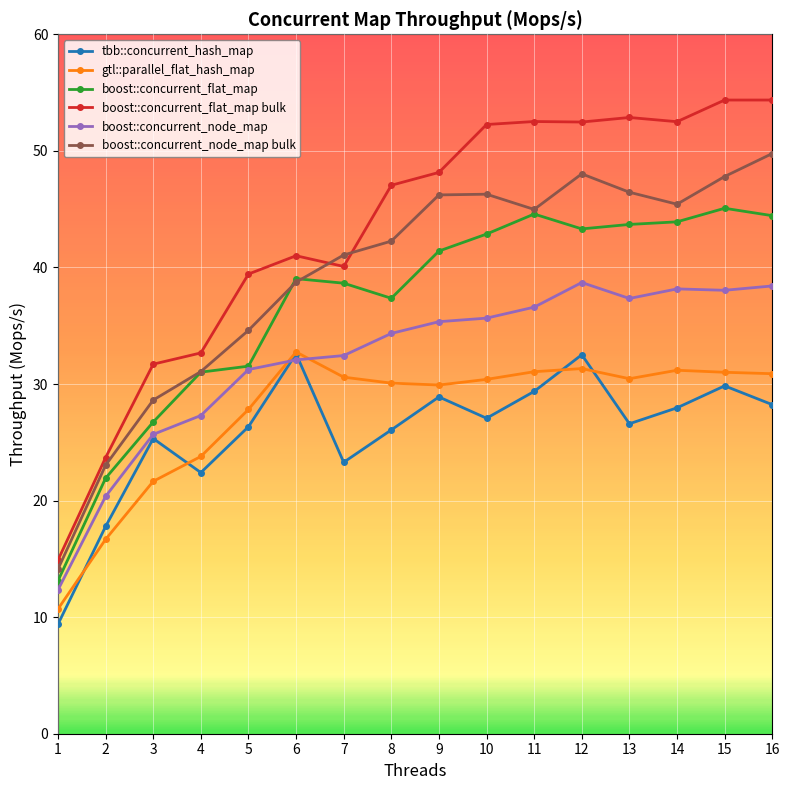

What is the difference between the boost::concurrent_flat_map values at 3 and 7?

11.9